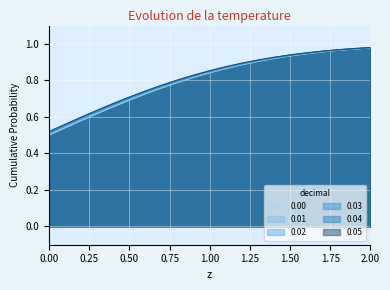

True or false: 0.03 has a value of 0.7 at 0.6.

True